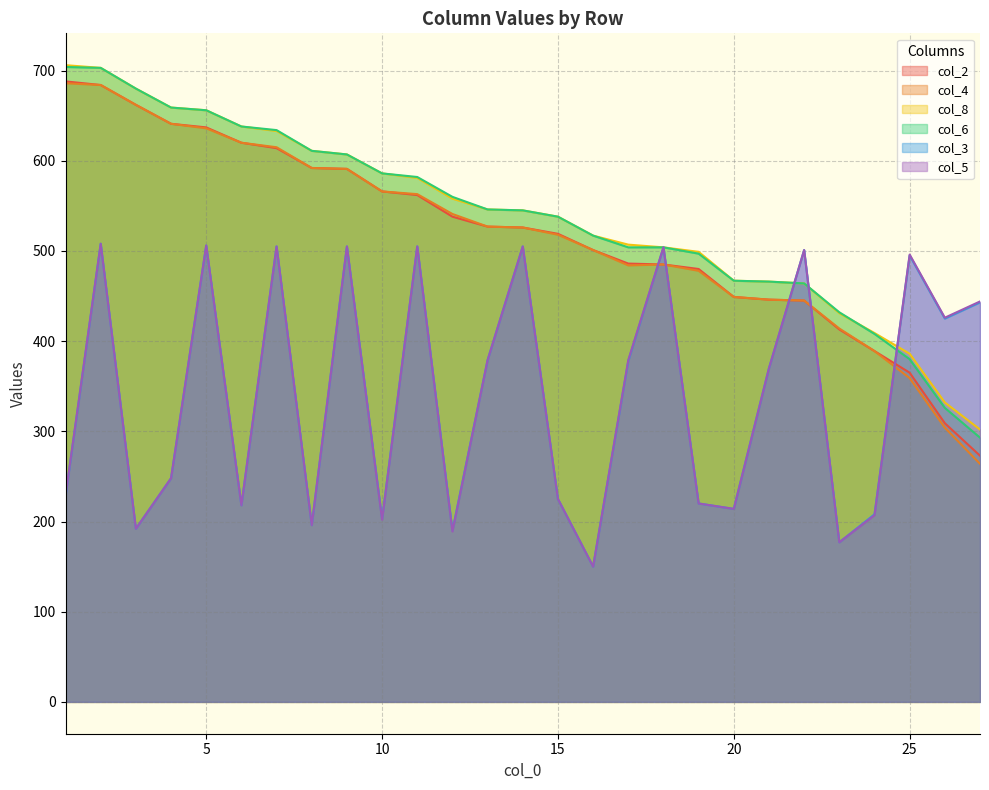

Reading left to right, list all the values displayed in this chart.

col_2: 688	684	662	641	637	620	614	592	591	566	562	538	527	526	519	501	486	485	480	449	446	445	413	389	365	309	273
col_4: 686	684	662	641	636	620	615	592	591	566	563	541	527	526	518	501	484	485	478	449	446	445	414	389	359	304	264
col_8: 706	703	680	659	656	638	633	611	607	586	581	558	546	545	538	517	507	504	499	467	466	464	431	409	386	332	302
col_6: 704	703	680	659	656	638	634	611	607	586	582	560	546	545	538	517	504	504	497	467	466	464	432	408	380	326	293
col_3: 228	508	192	248	506	218	505	196	505	203	505	190	379	505	225	150	378	504	220	214	370	501	177	208	495	425	443
col_5: 229	508	192	248	506	218	505	196	505	202	505	189	379	505	225	150	379	504	220	214	370	501	177	207	496	426	444